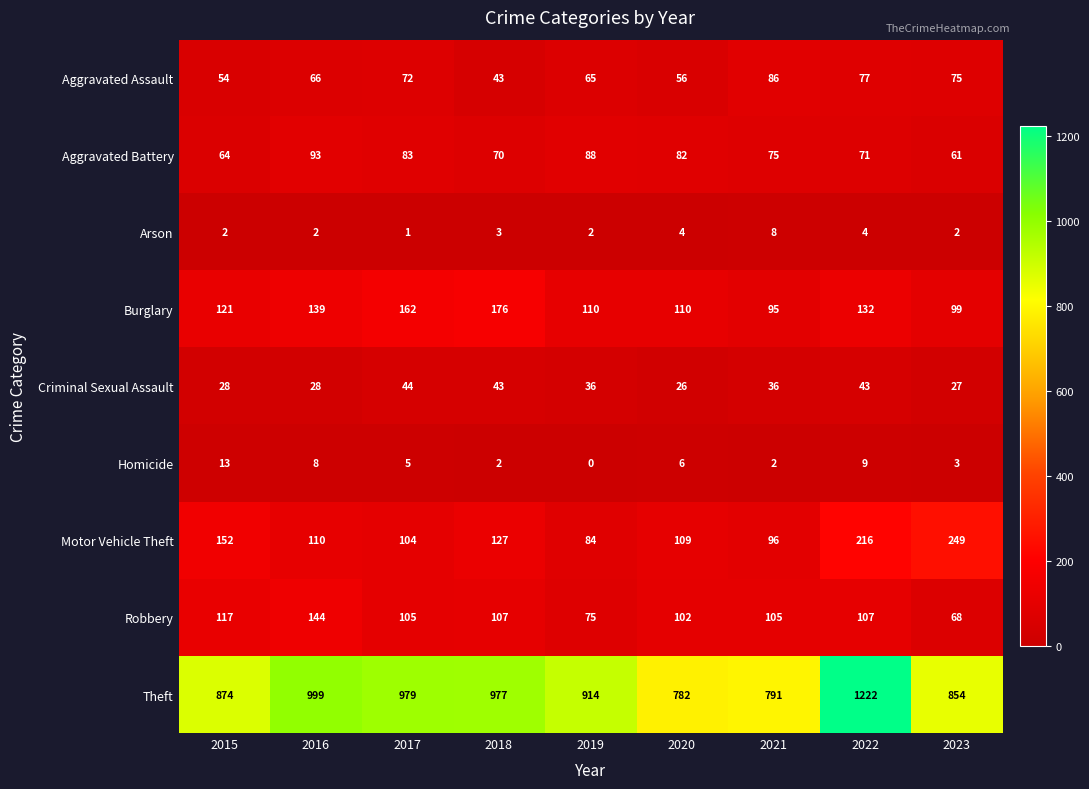

The value of Motor Vehicle Theft at 2022 is 216. True or false?

True